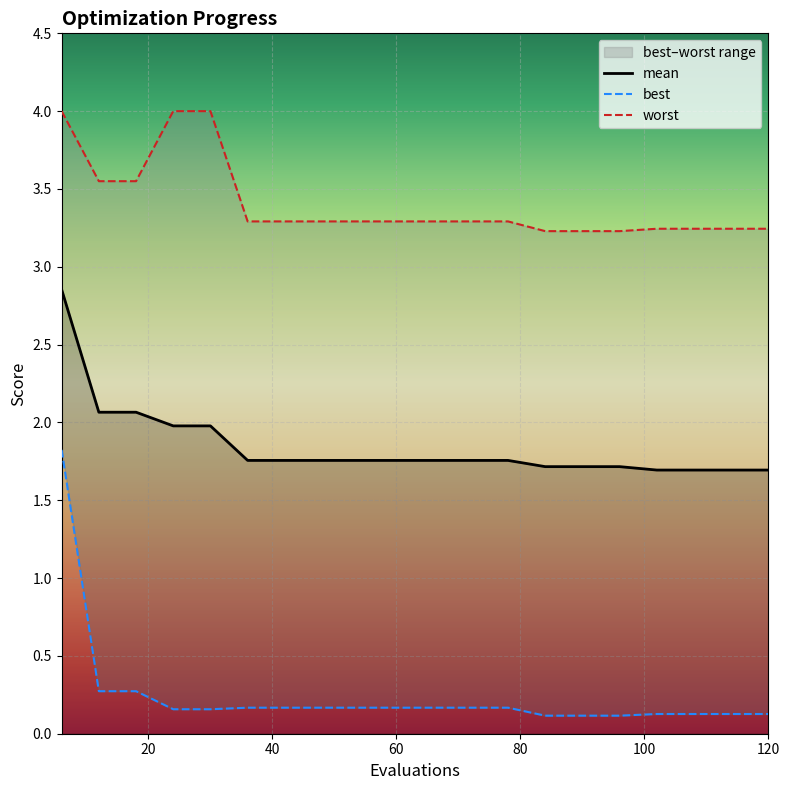

True or false: mean and best intersect in this chart.

False